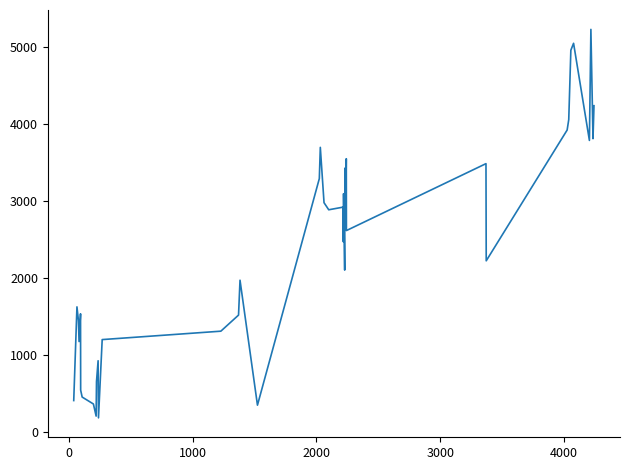

What is the difference between the maximum and minimum values?

5040.1